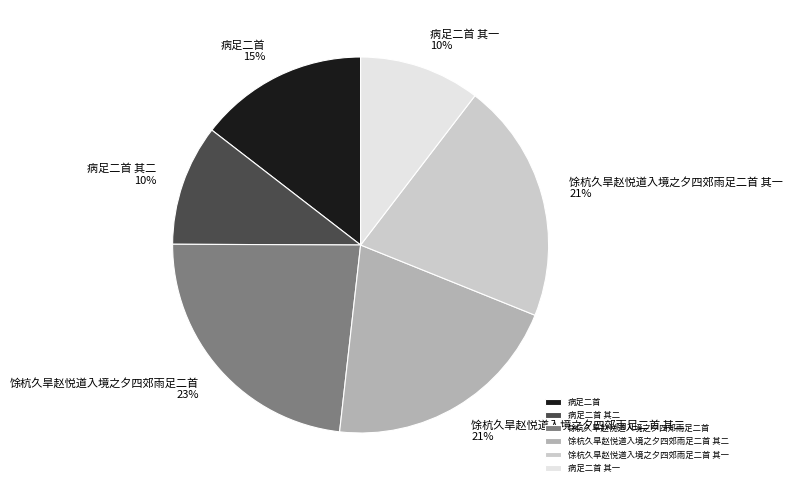

Which slice is the largest?

馀杭久旱赵悦道入境之夕四郊雨足二首